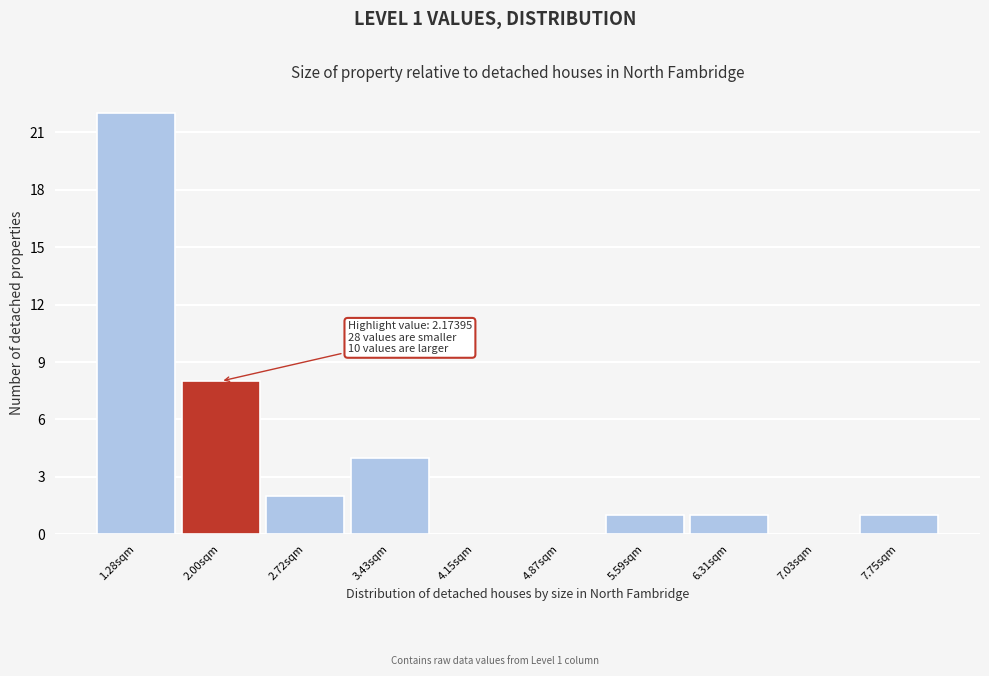

Reading right to left, extract all data points from this chart.

7.75sqm=1	7.03sqm=0	6.31sqm=1	5.59sqm=1	4.87sqm=0	4.15sqm=0	3.43sqm=4	2.72sqm=2	2.00sqm=8	1.28sqm=22